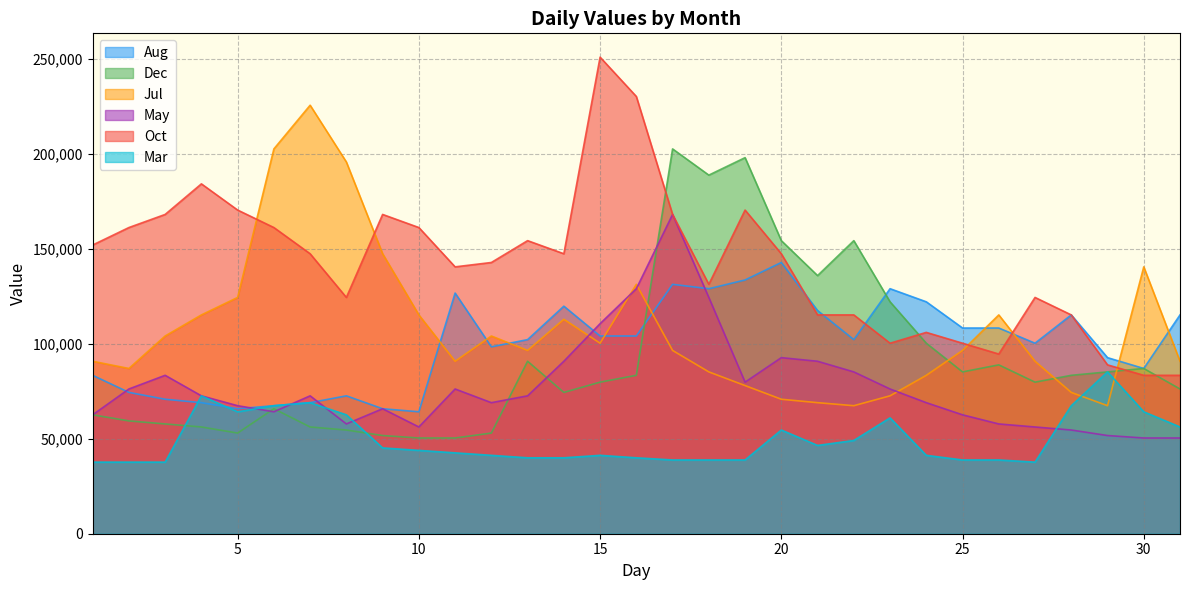

Between 26 and 14, which is larger?

14